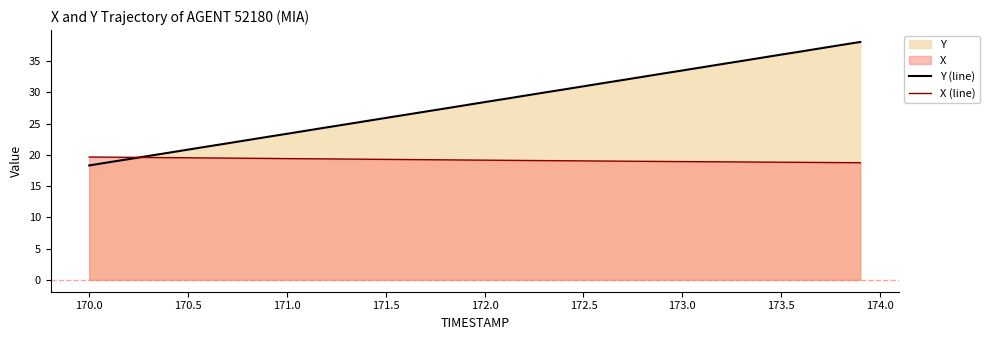

The value of Y (line) at 173.5 is 36.0. True or false?

True